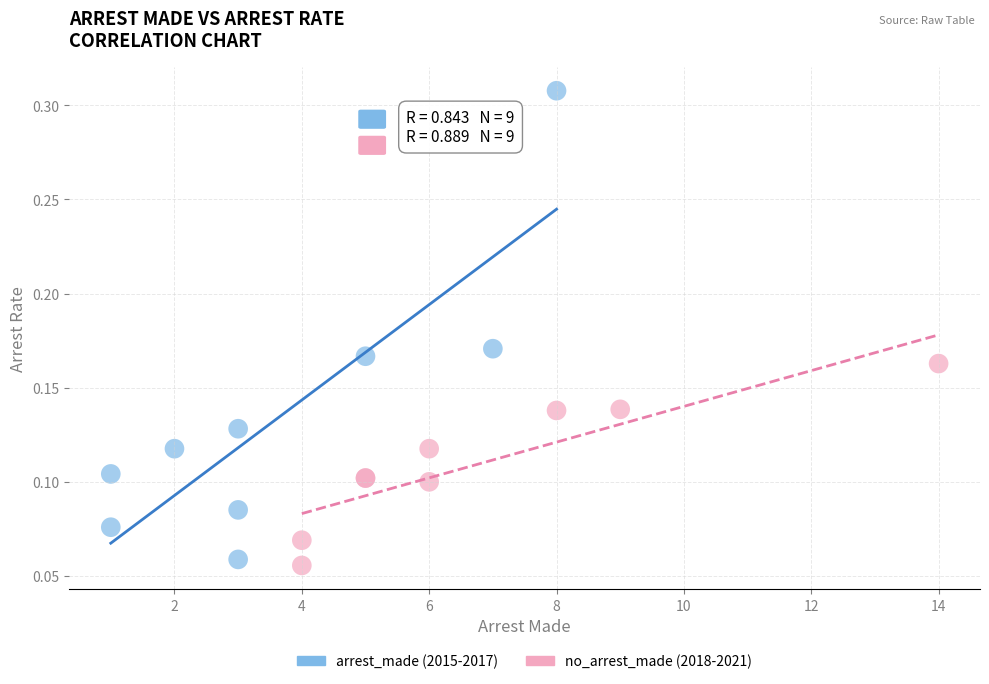

Which series contains the highest Y value?

arrest_made (2015-2017)